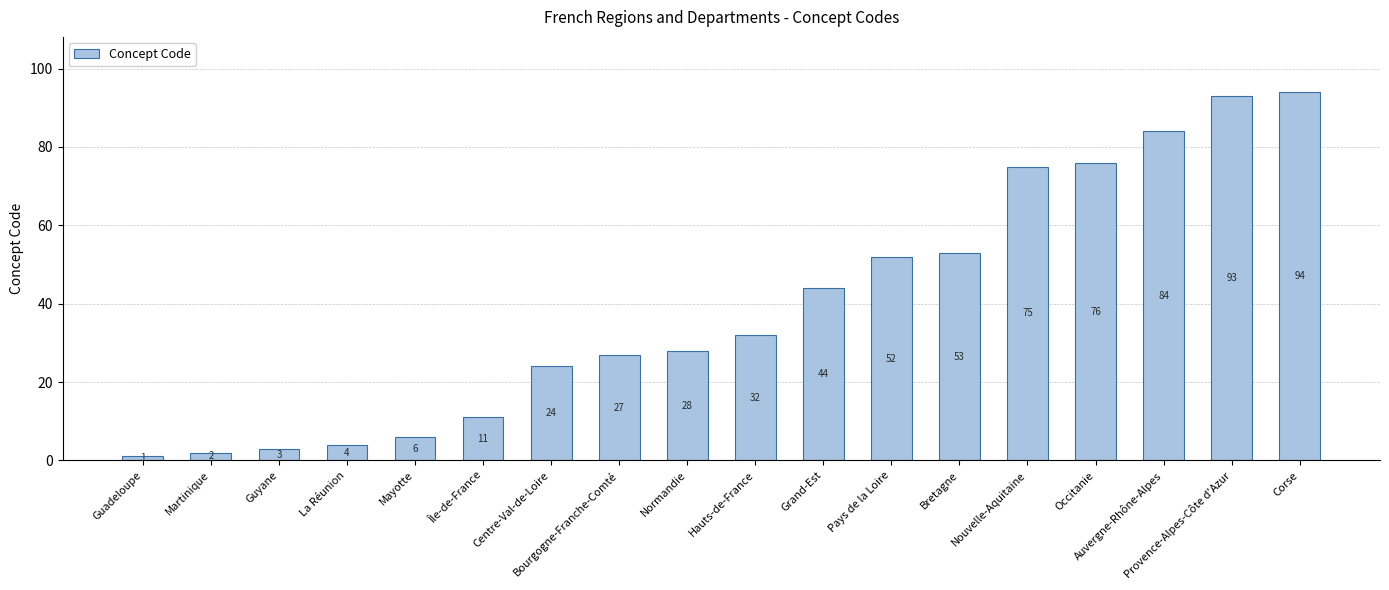

Rank the categories by value from lowest to highest.

Guadeloupe, Martinique, Guyane, La Réunion, Mayotte, Île-de-France, Centre-Val-de-Loire, Bourgogne-Franche-Comté, Normandie, Hauts-de-France, Grand-Est, Pays de la Loire, Bretagne, Nouvelle-Aquitaine, Occitanie, Auvergne-Rhône-Alpes, Provence-Alpes-Côte d'Azur, Corse